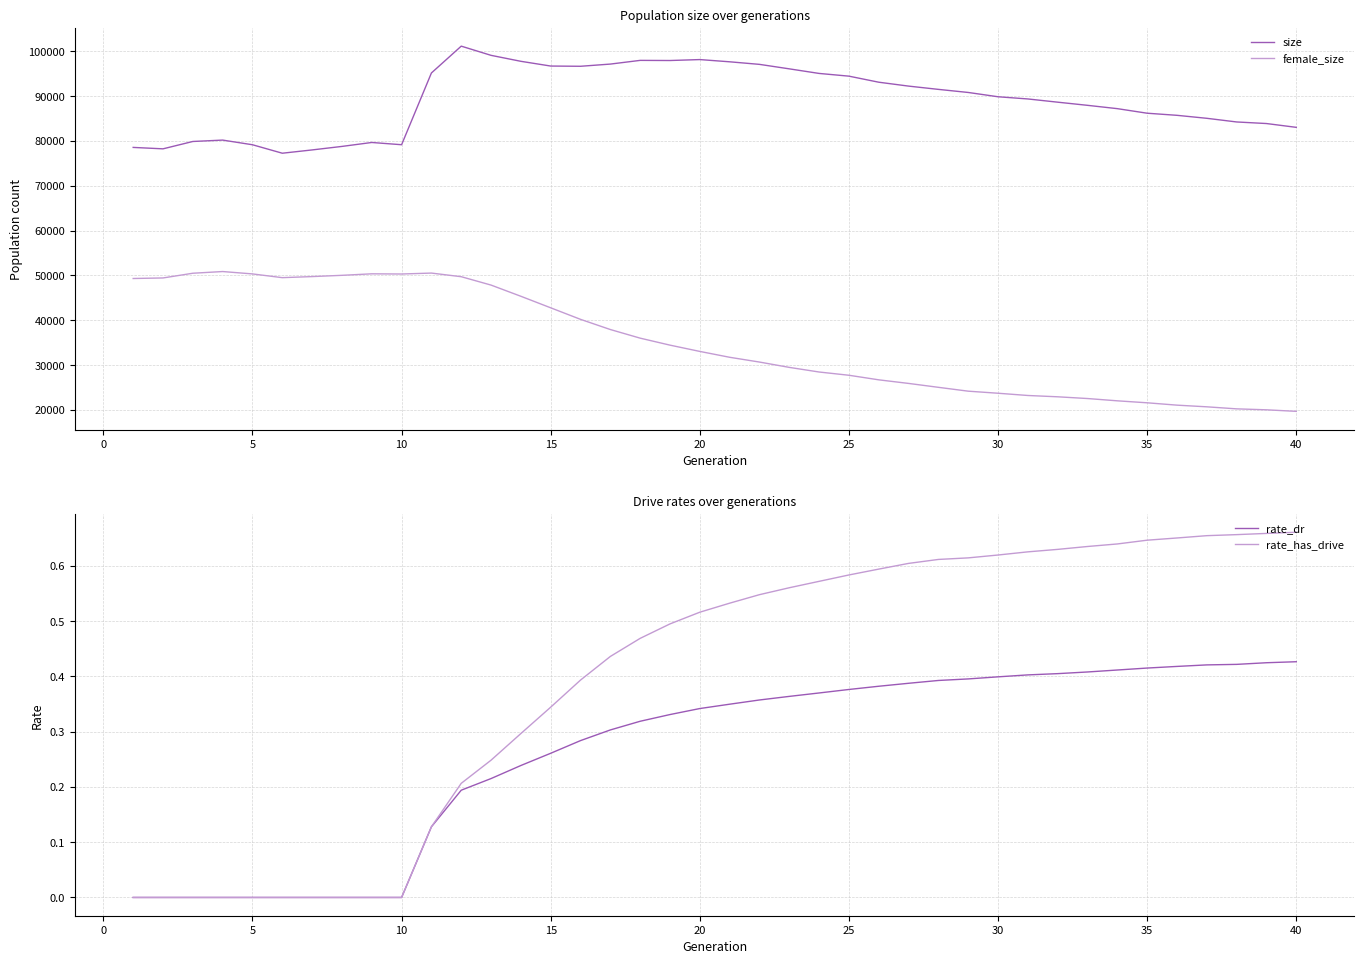

Rank the series by their maximum value, from highest to lowest.

size, female_size, rate_has_drive, rate_dr